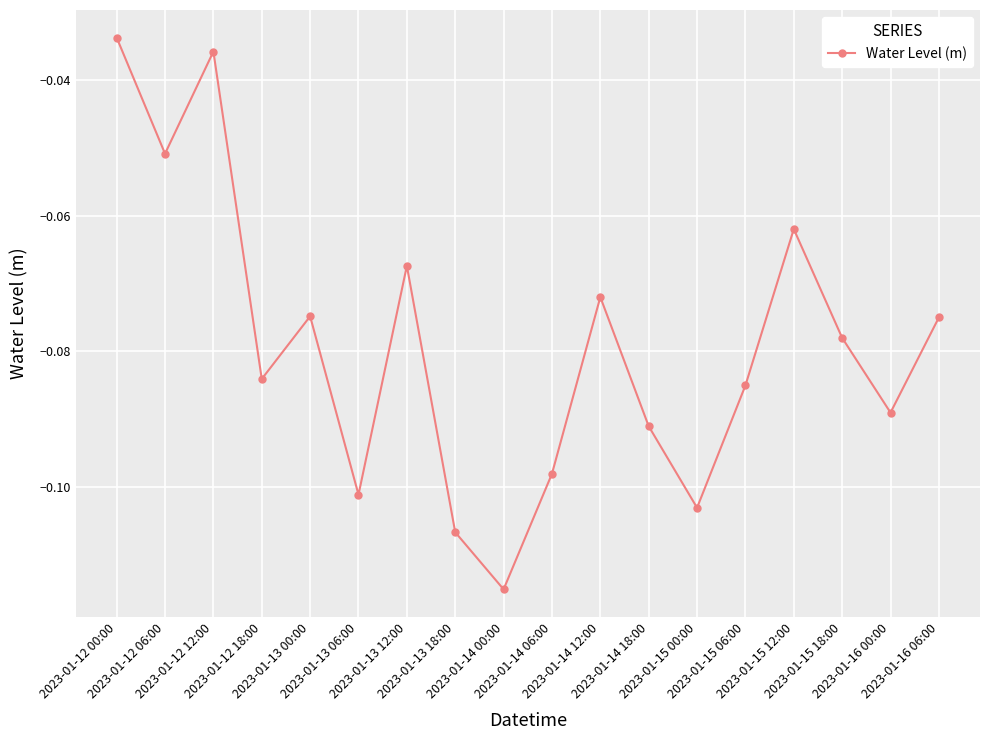

How many points are lower than both their immediate neighbors (excluding endpoints)?

6